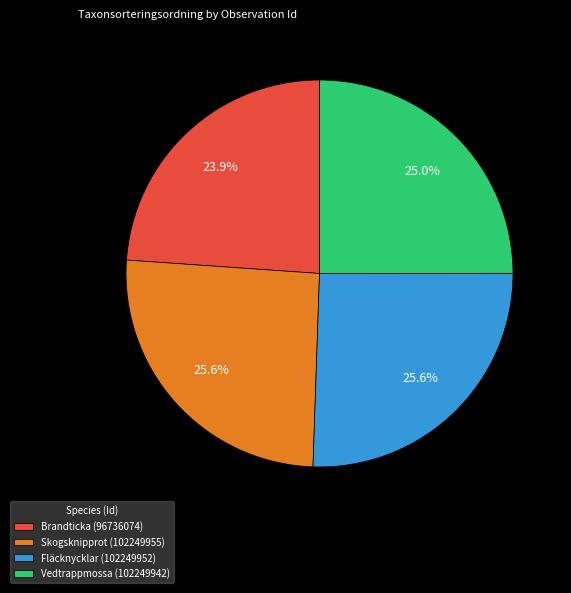

Which has a higher value, Brandticka (96736074) or Skogsknipprot (102249955)?

Skogsknipprot (102249955)